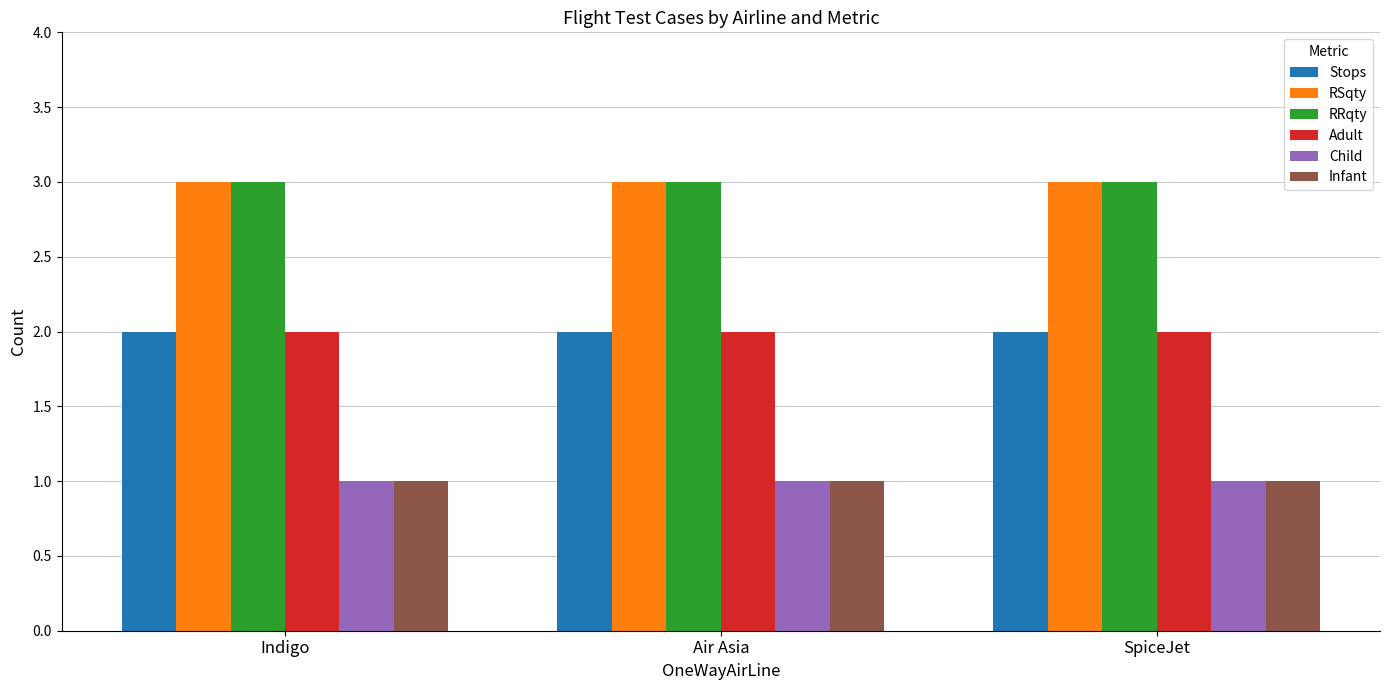

What is the total value across all series at Air Asia?

12